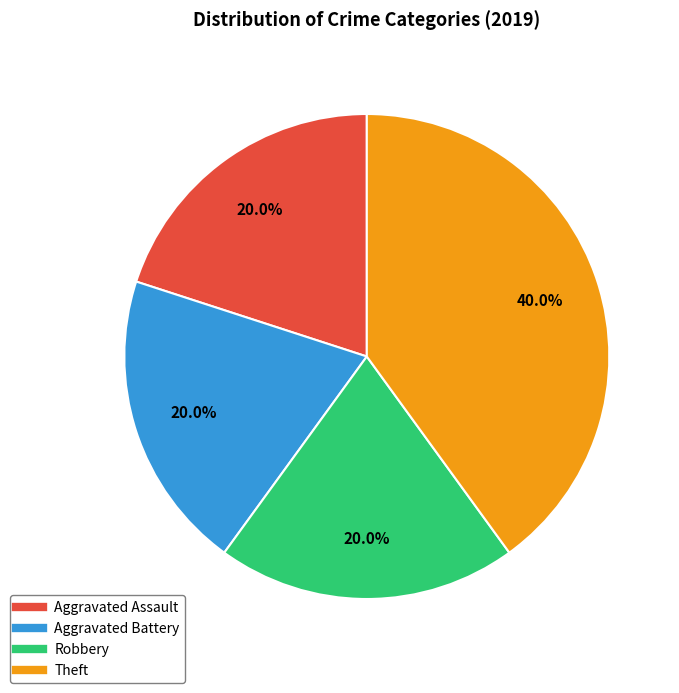

True or false: Aggravated Assault accounts for 11% of the total.

False